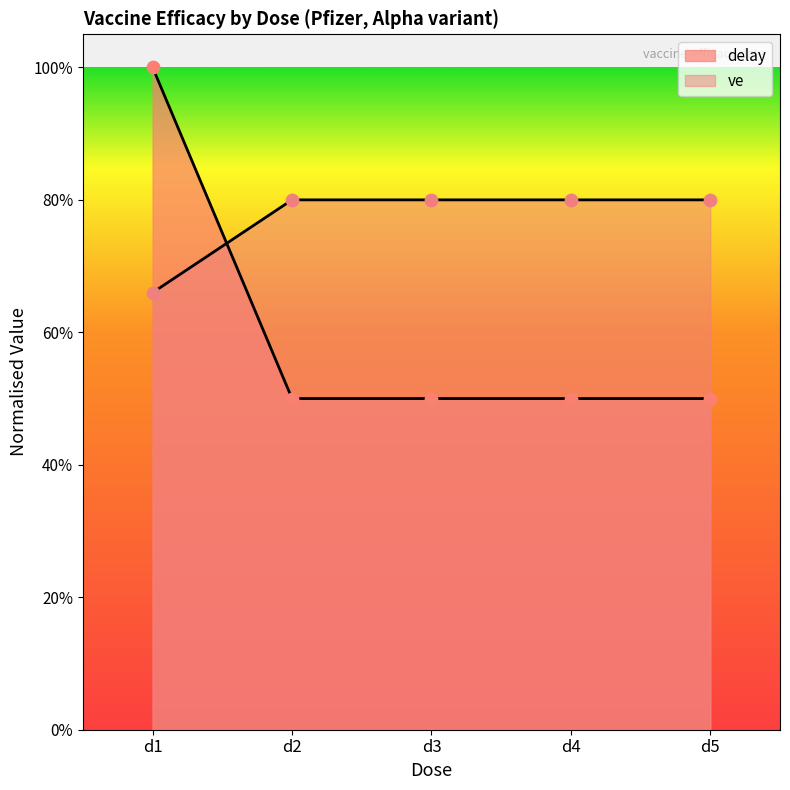

Which series reaches the maximum Y coordinate?

delay